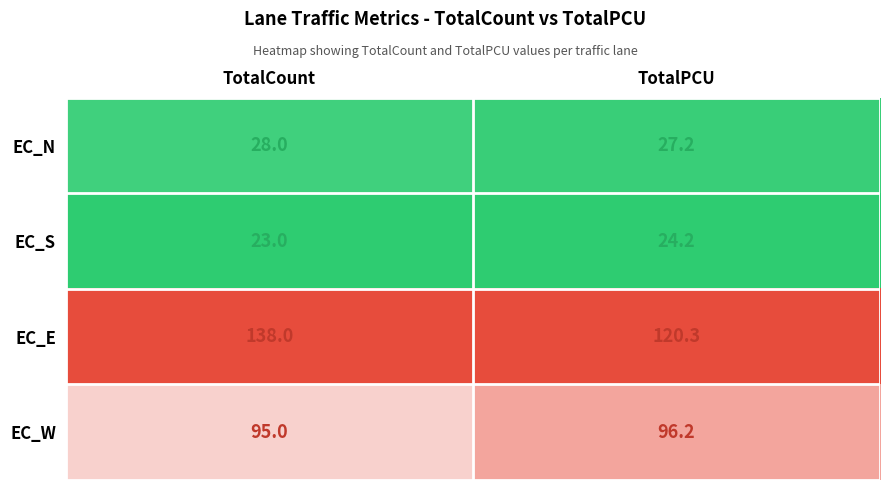

Rank the series at TotalPCU from highest to lowest value.

EC_E, EC_W, EC_N, EC_S